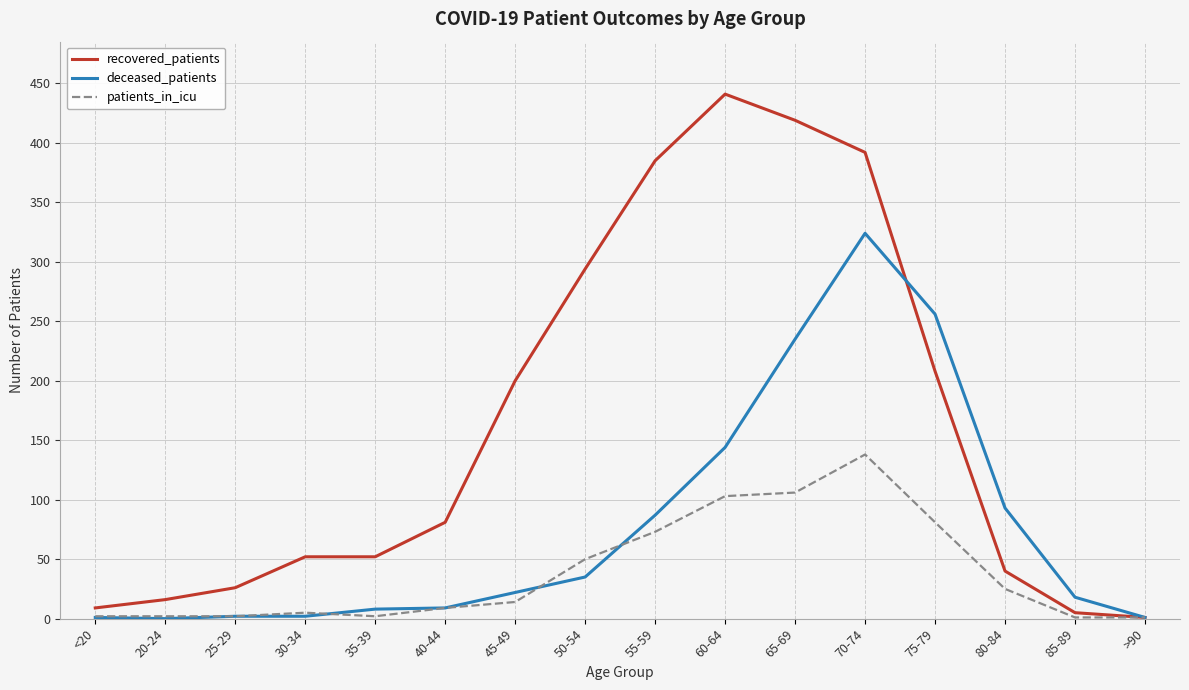

What is the maximum value shown in the chart?

441